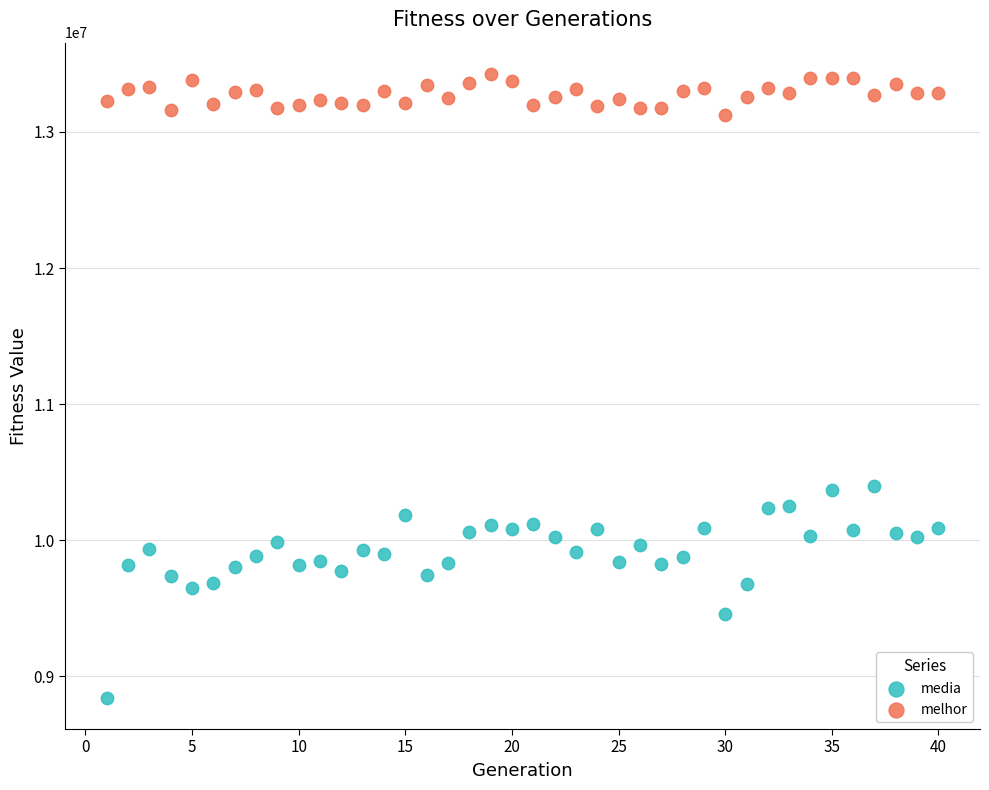

Which series reaches the maximum Y coordinate?

melhor